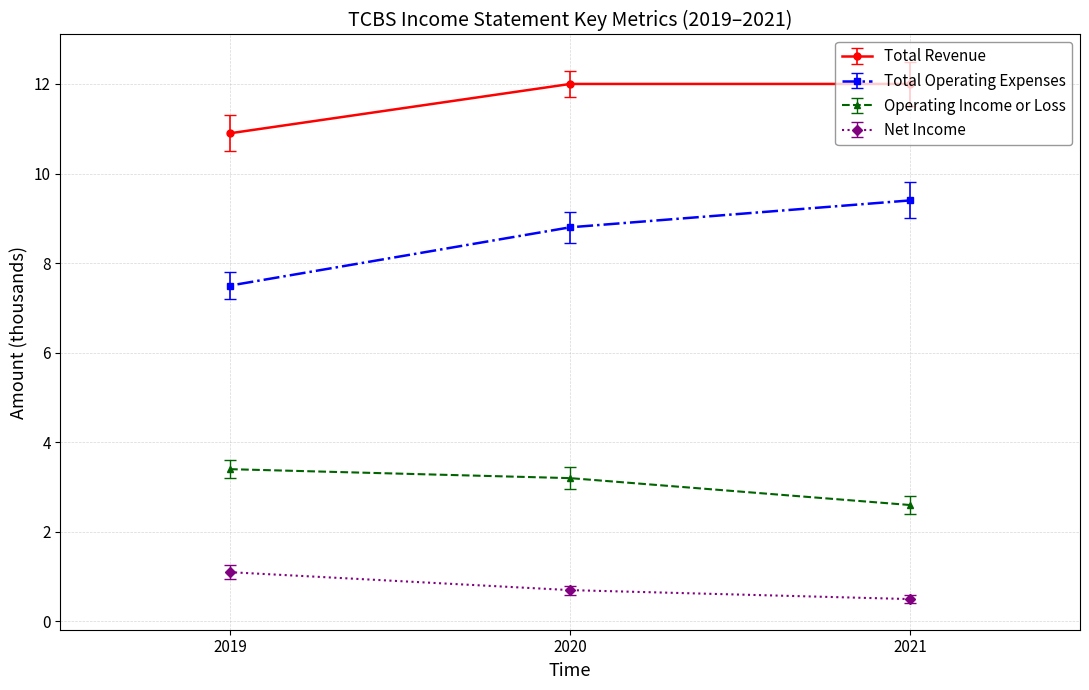

At which label does Total Operating Expenses reach its peak?

2021